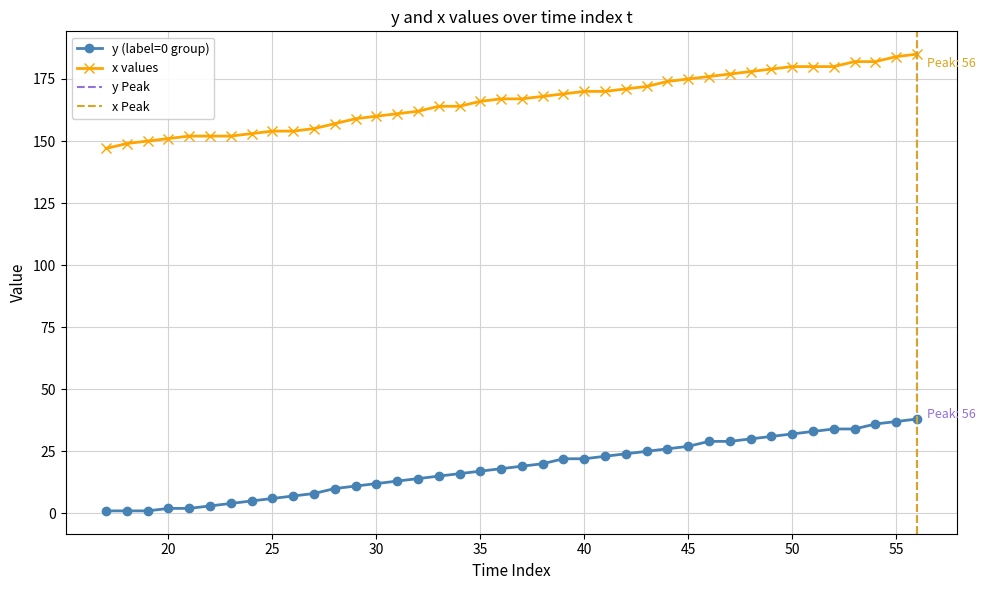

Which series has the largest total across all categories?

x